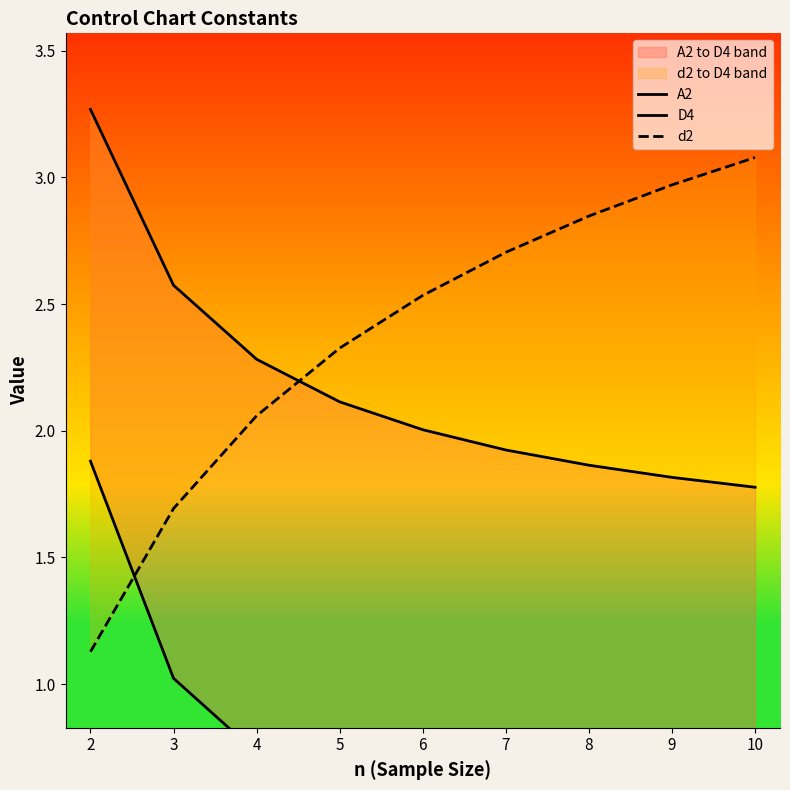

Reading left to right, what are all the values shown in this chart?

A2: 1.9	1.0	0.7	0.6	0.5	0.4	0.4	0.3	0.3
D4: 3.3	2.6	2.3	2.1	2.0	1.9	1.9	1.8	1.8
d2: 1.1	1.7	2.1	2.3	2.5	2.7	2.8	3.0	3.1